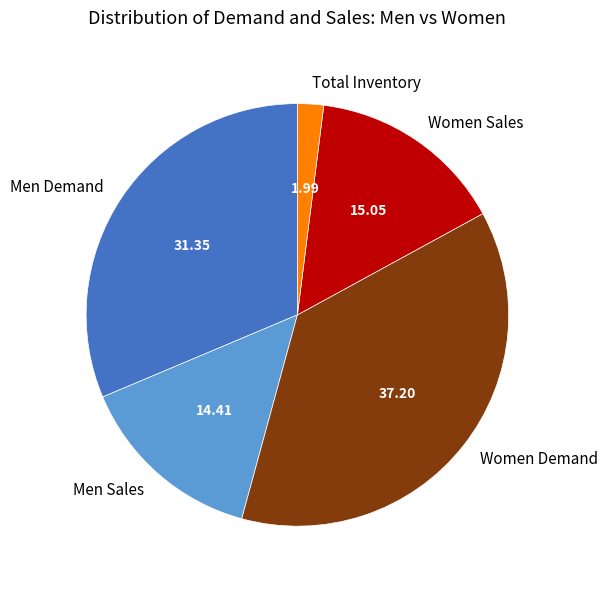

Approximately how many times larger is the value at Women Demand compared to Men Demand?

1.2